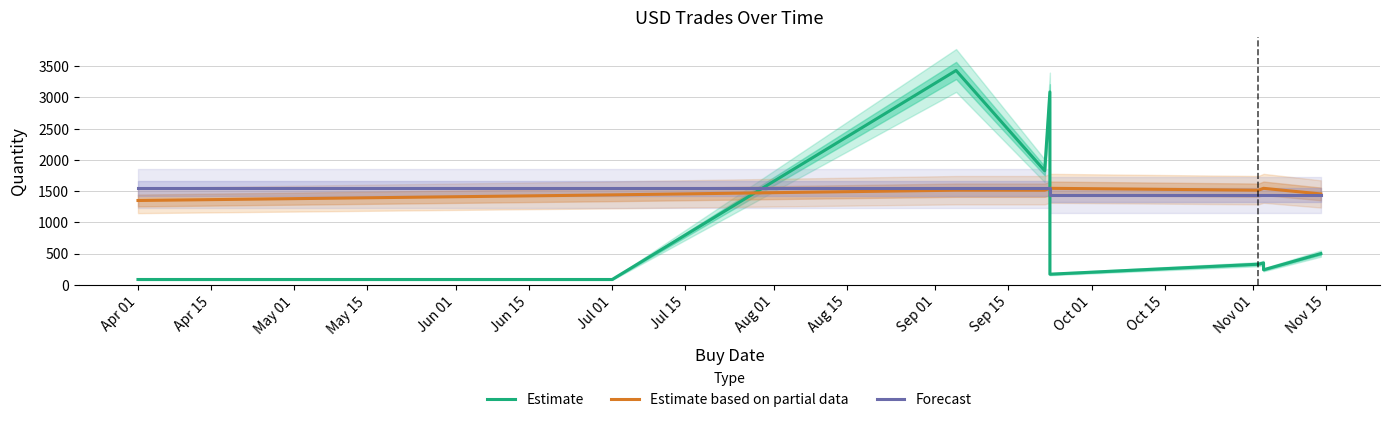

The value of Estimate based on partial data at Jun 15 is 1079.5. True or false?

False